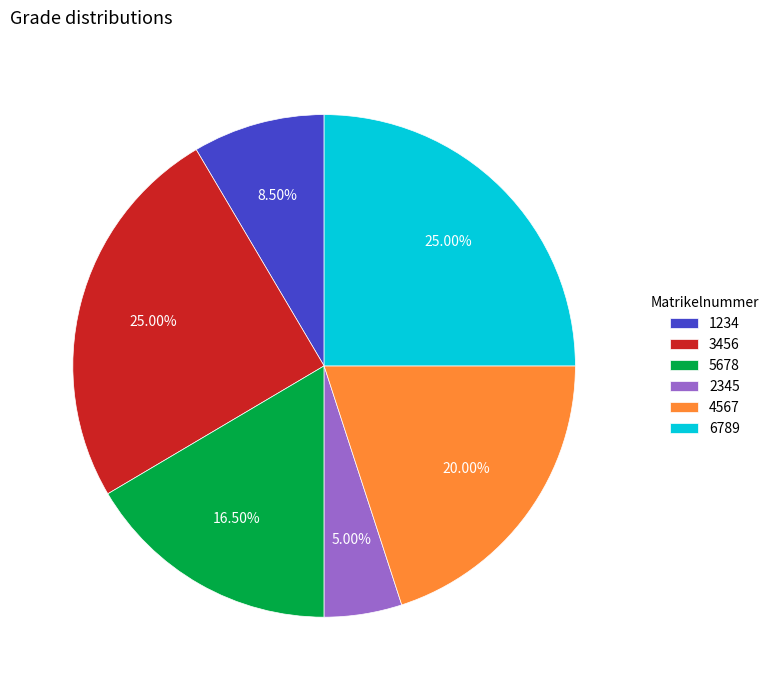

What portion of the pie excludes 3456?

75.0%